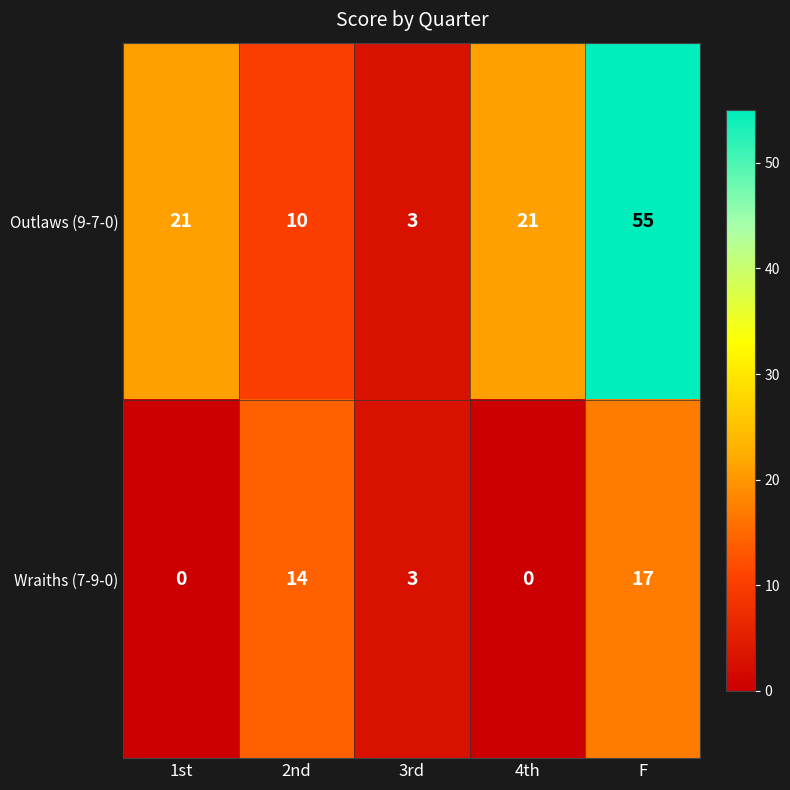

Between 2nd and 3rd, which series saw the biggest shift?

Wraiths (7-9-0)